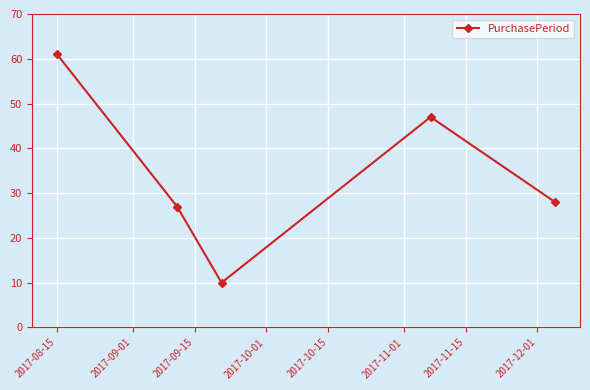

How many values are below 28?

2